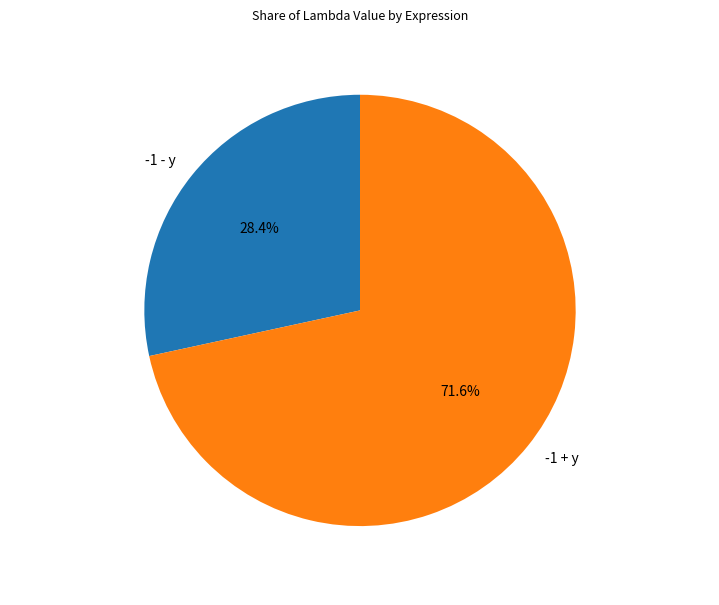

What is the total percentage of -1 + y and -1 - y?

100.0%